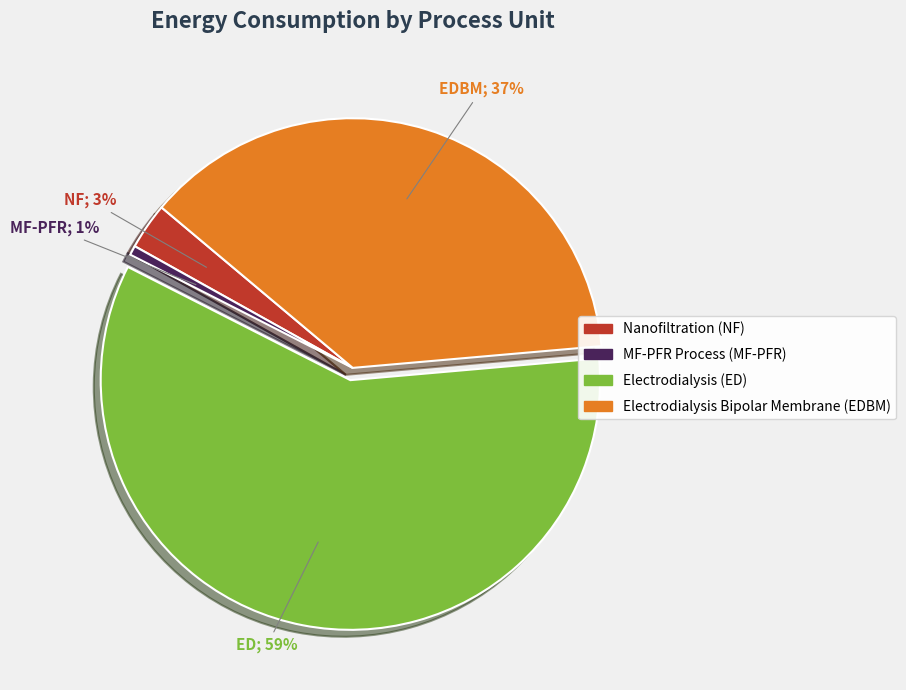

Is there a majority slice in this chart?

Yes